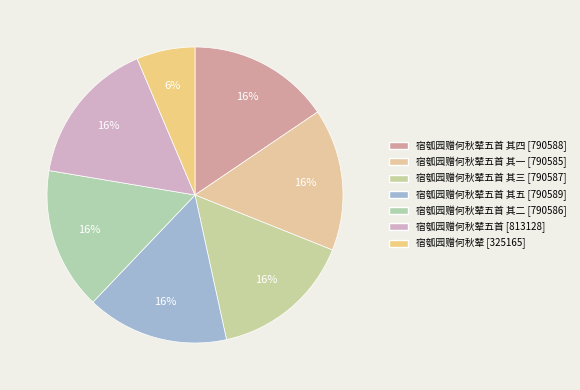

Count the number of slices in the pie.

7